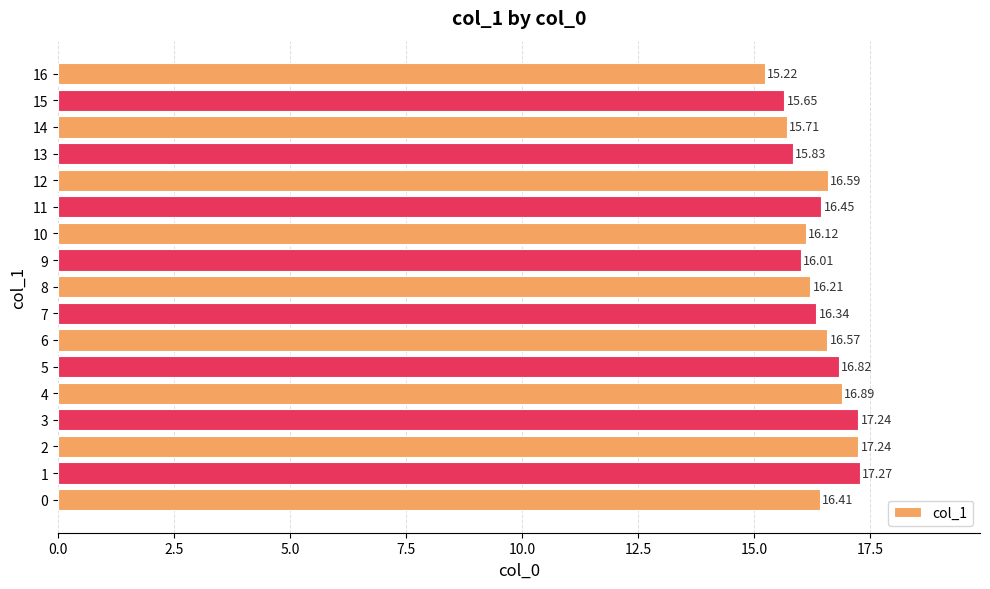

What is the difference between the second highest and minimum values?

2.0